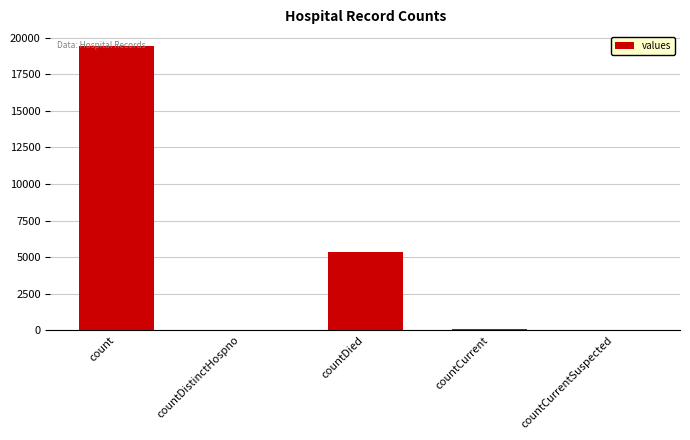

Which category has the highest value across all series?

count